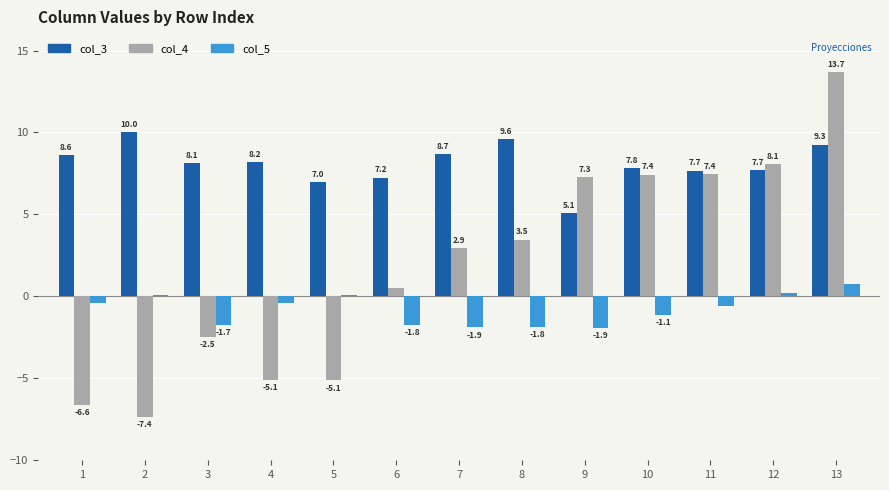

Which category has the lowest value in the col_4 series?

2